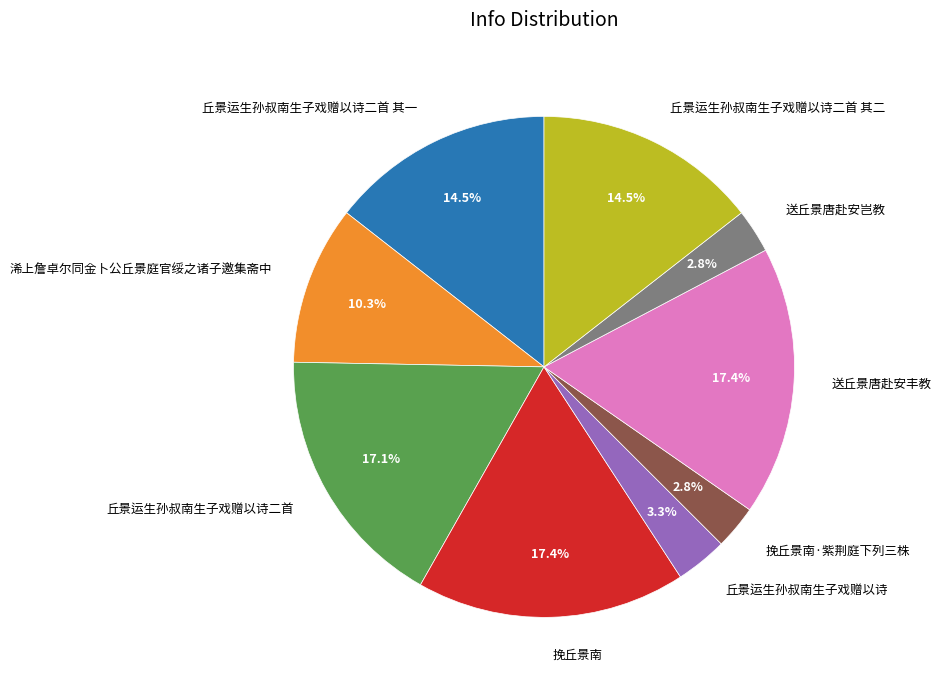

Approximately how many times larger is the value at 送丘景唐赴安岂教 compared to 挽丘景南?

0.2